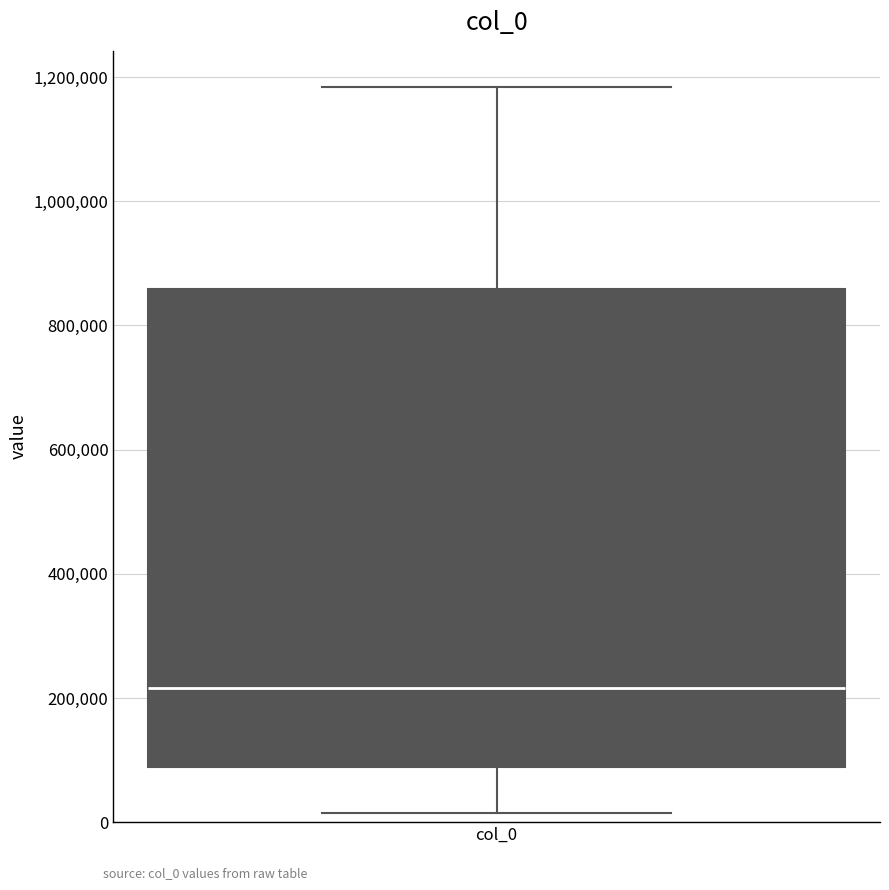

Where is the lower edge of the box for col_0 on the y-axis? The values are not printed on the chart, so give them approximately, as read against the axis.

80000